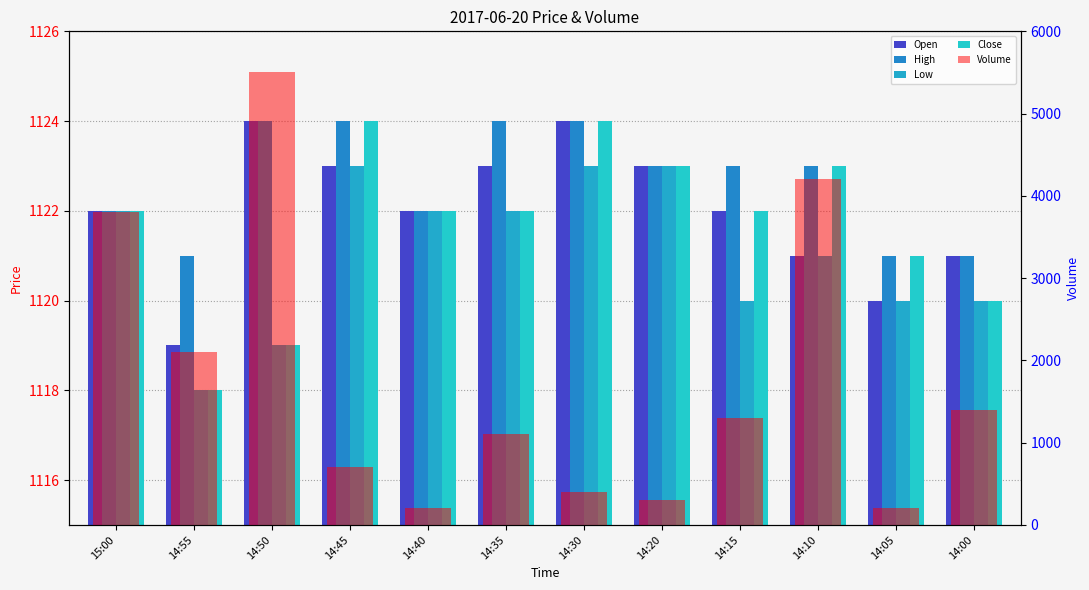

Does the chart contain stacked bars?

No